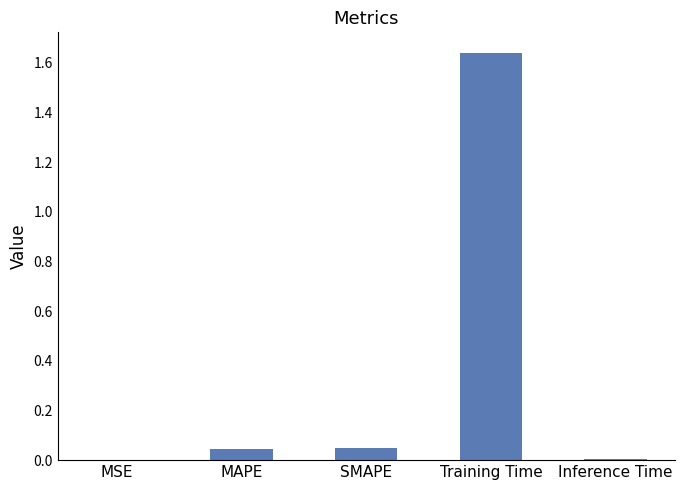

True or false: the data shows 0.0 at Inference Time.

True